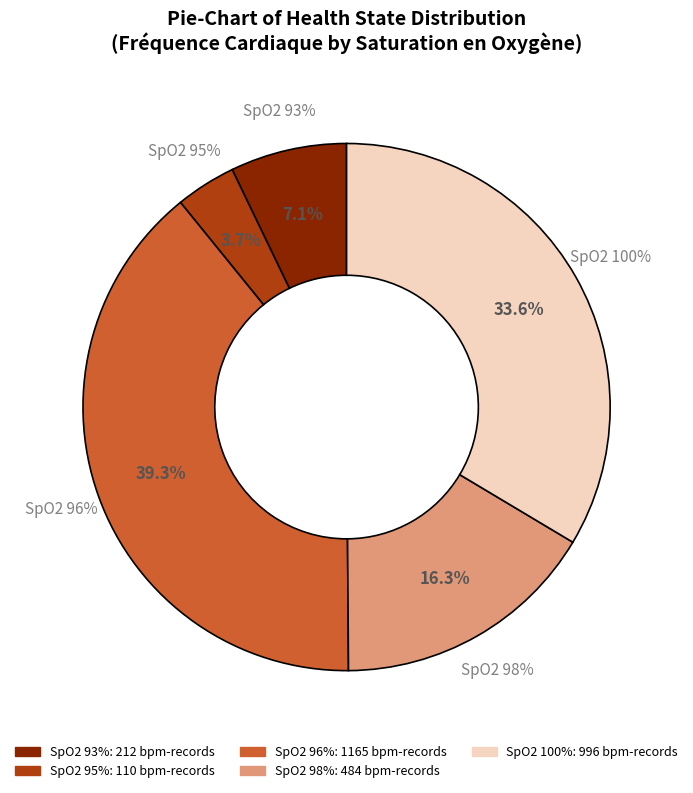

Between 98% and 98%, which is larger?

98%